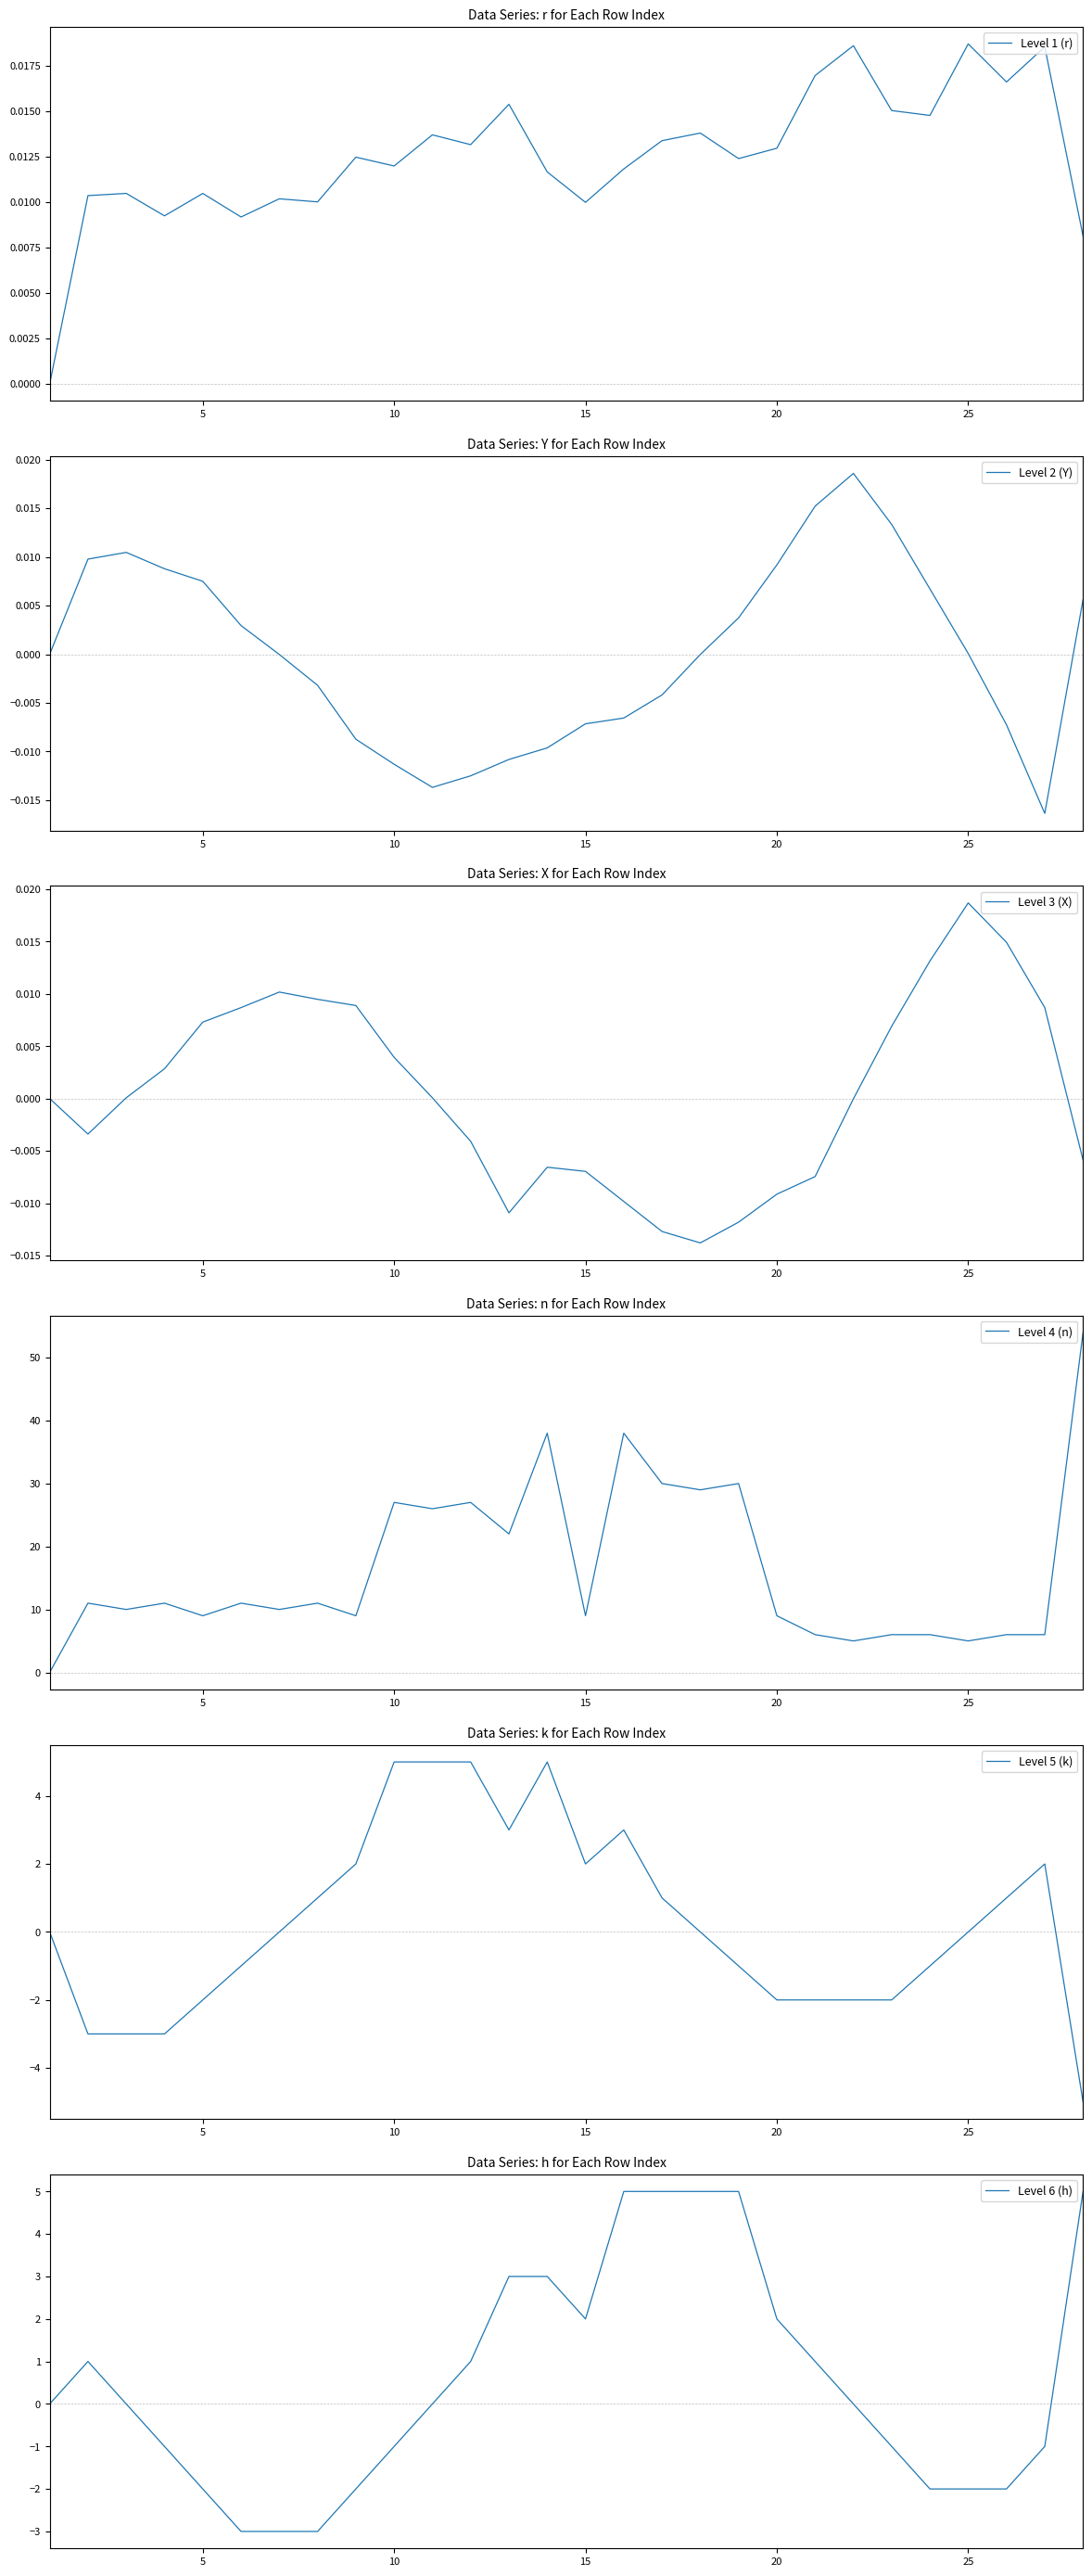

True or false: Level 5 (k) and Level 6 (h) cross at least once.

True